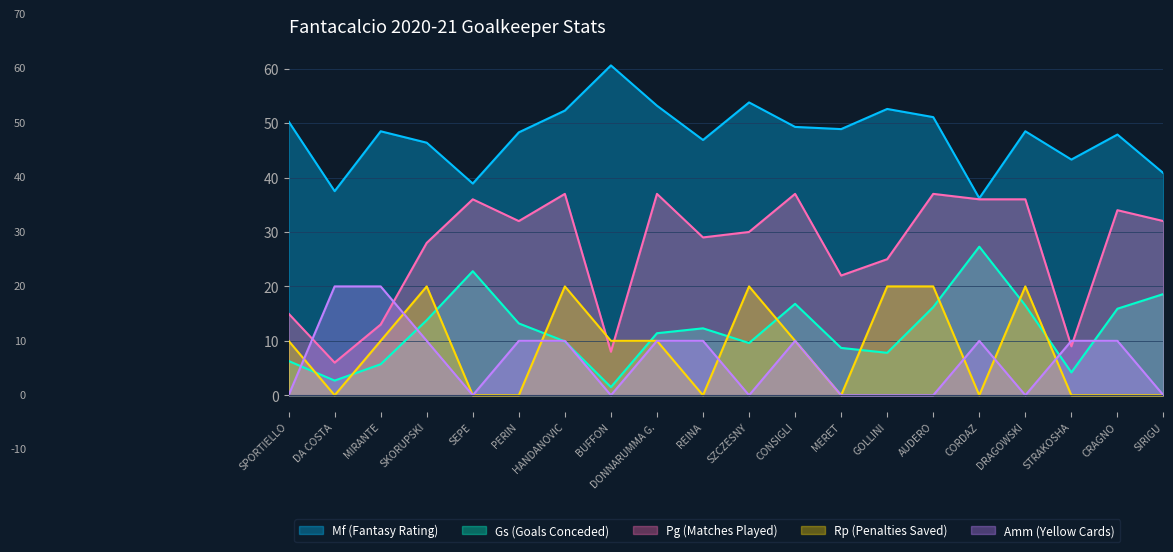

Which label corresponds to the smallest value in the chart?

DA COSTA